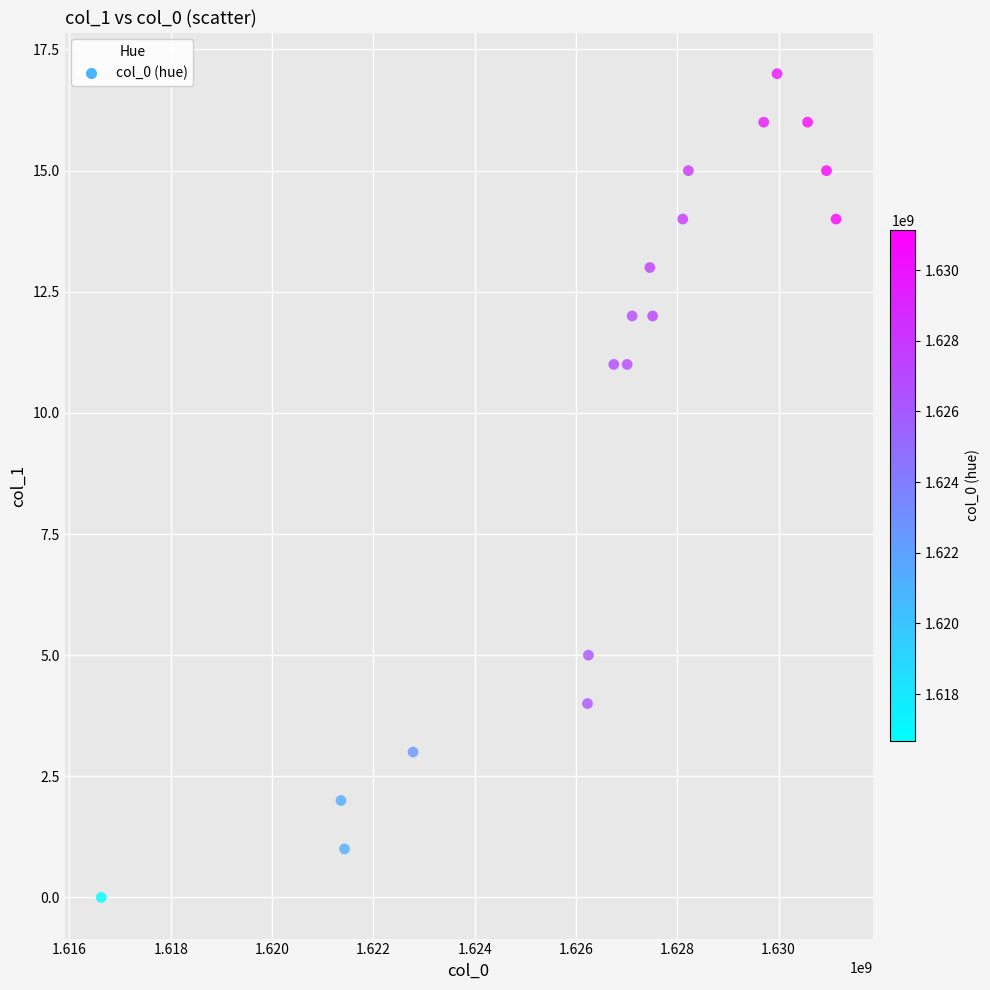

What is the range of Y values (max minus min)?

17